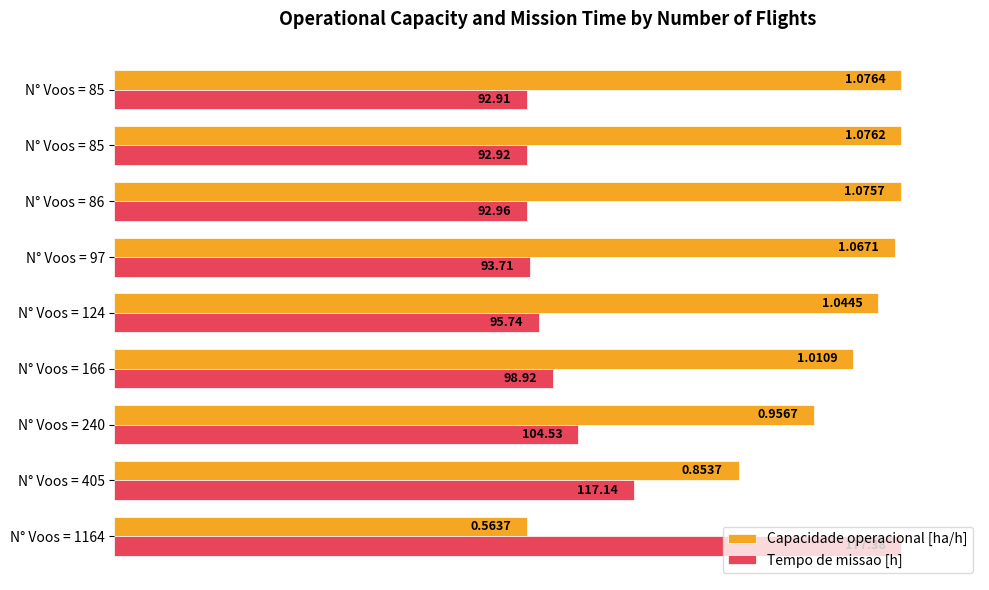

What are all the series names shown in the legend?

Capacidade operacional [ha/h], Tempo de missao [h]